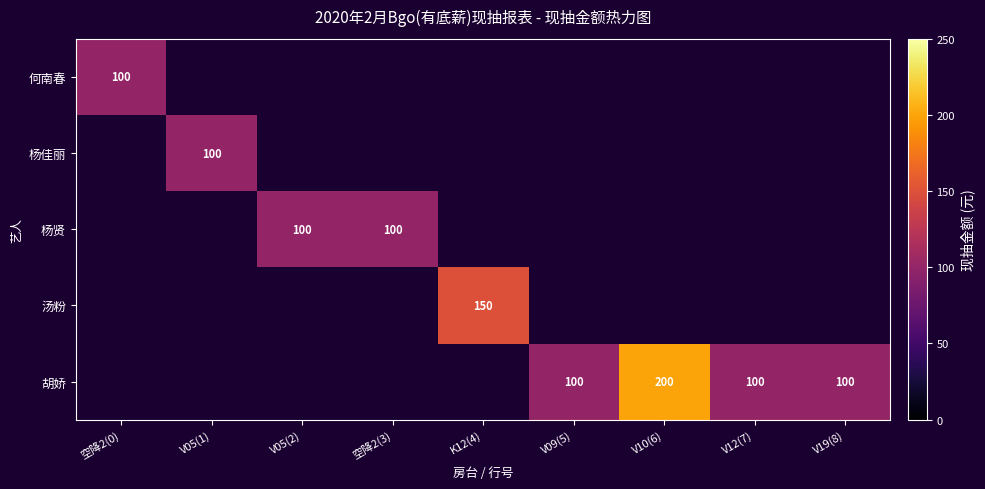

At how many categories does at least one series exceed 171?

1